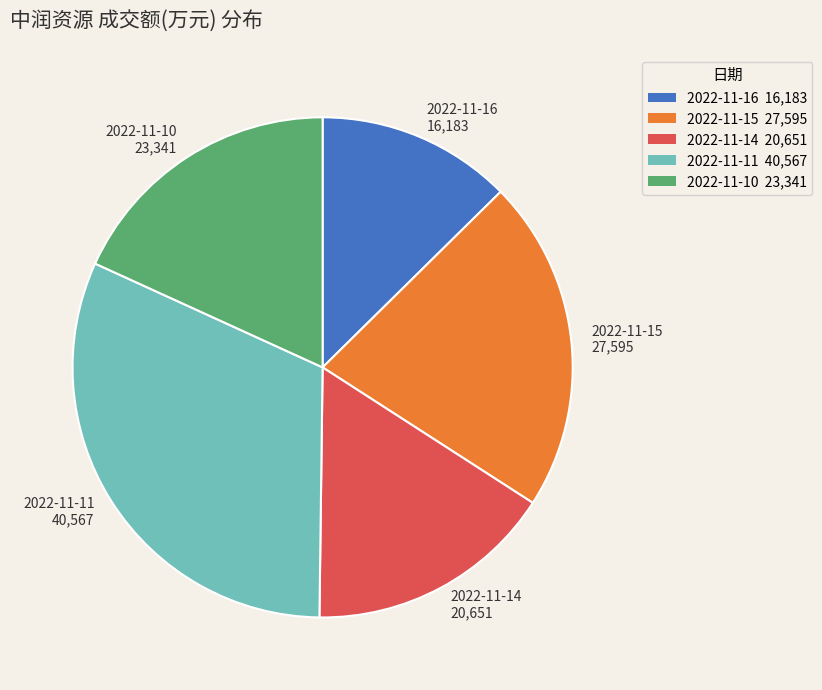

What is the ratio of the value at 2022-11-11 40,567 to the value at 2022-11-15 27,595?

1.5